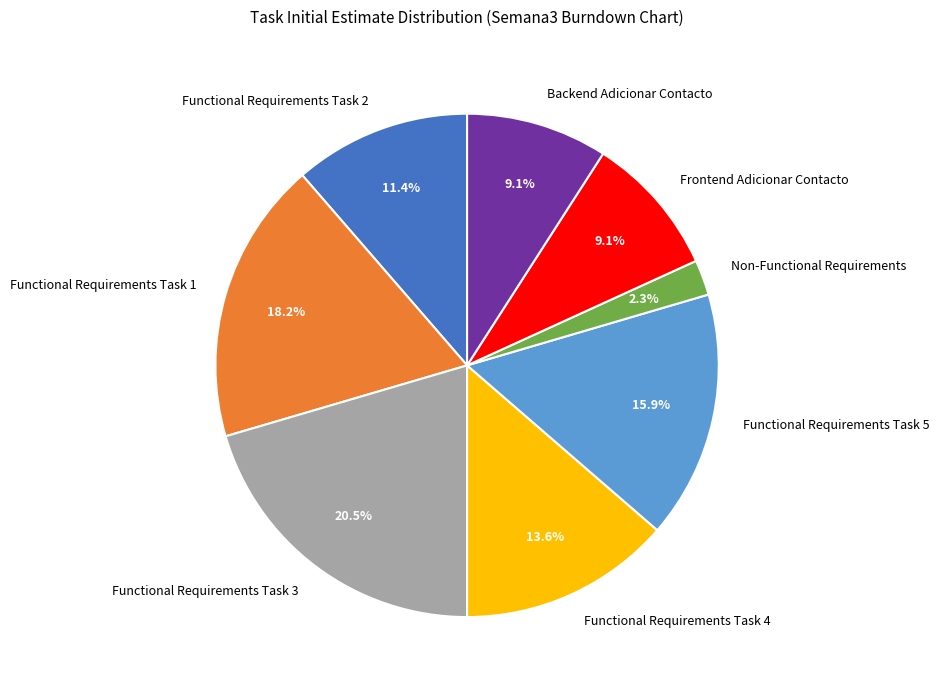

What percentage is the Functional Requirements Task 1 slice, to the nearest percent?

18%